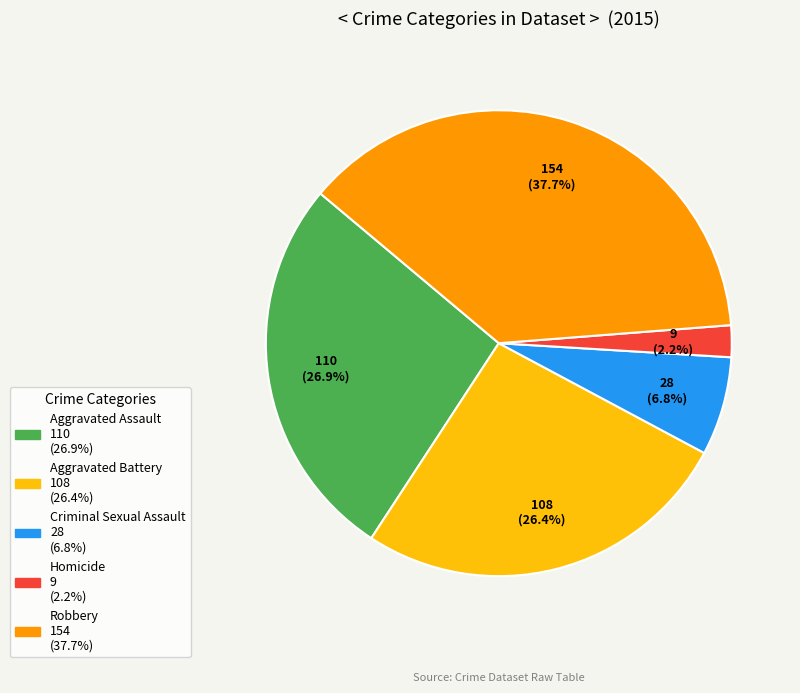

Does any single category account for the majority?

No